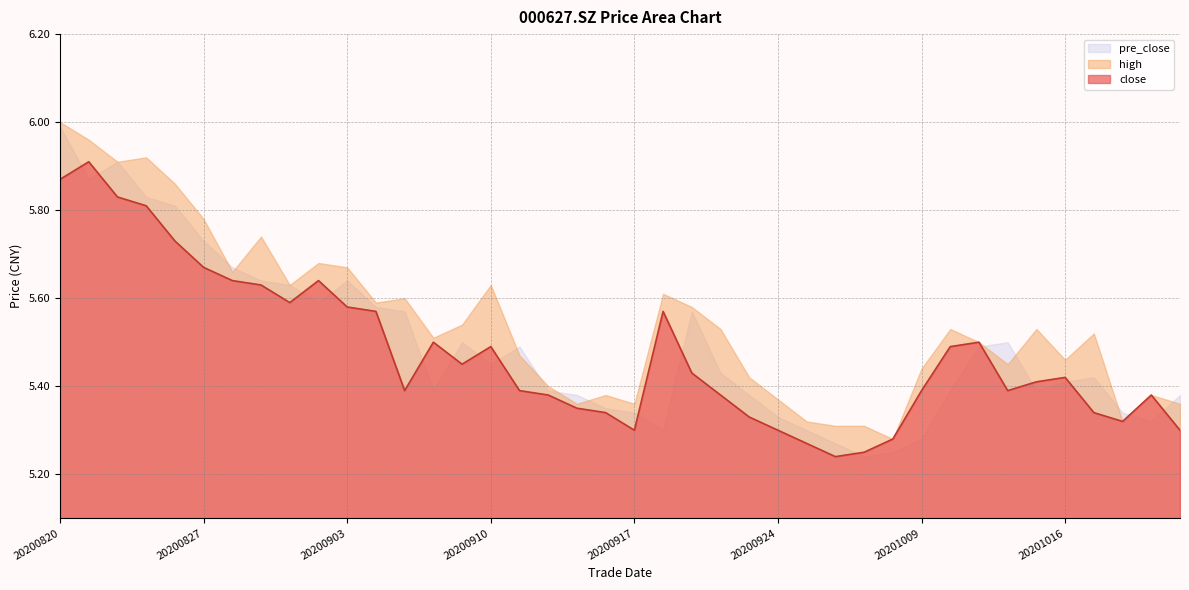

What is the total value across all series at 20201015?

16.3